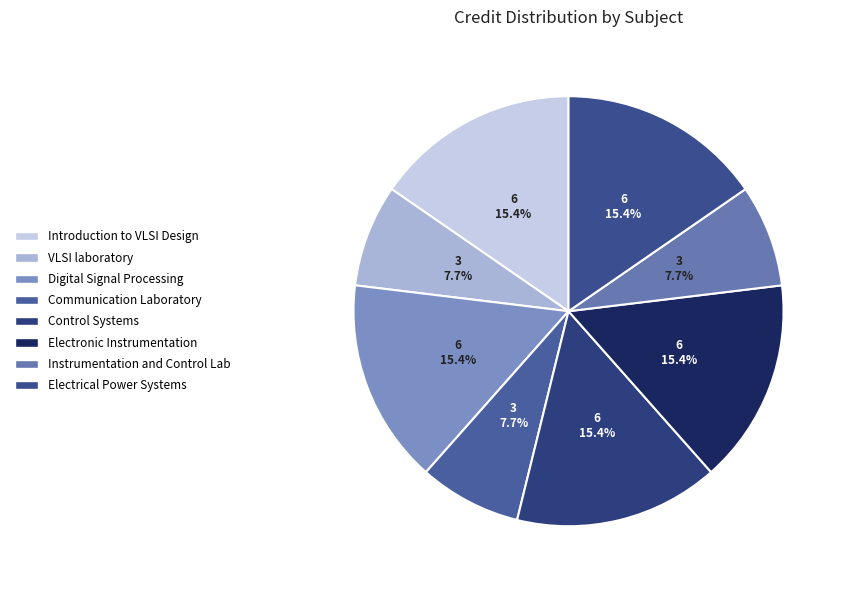

What is the total percentage of Communication Laboratory and Instrumentation and Control Lab?

15.4%